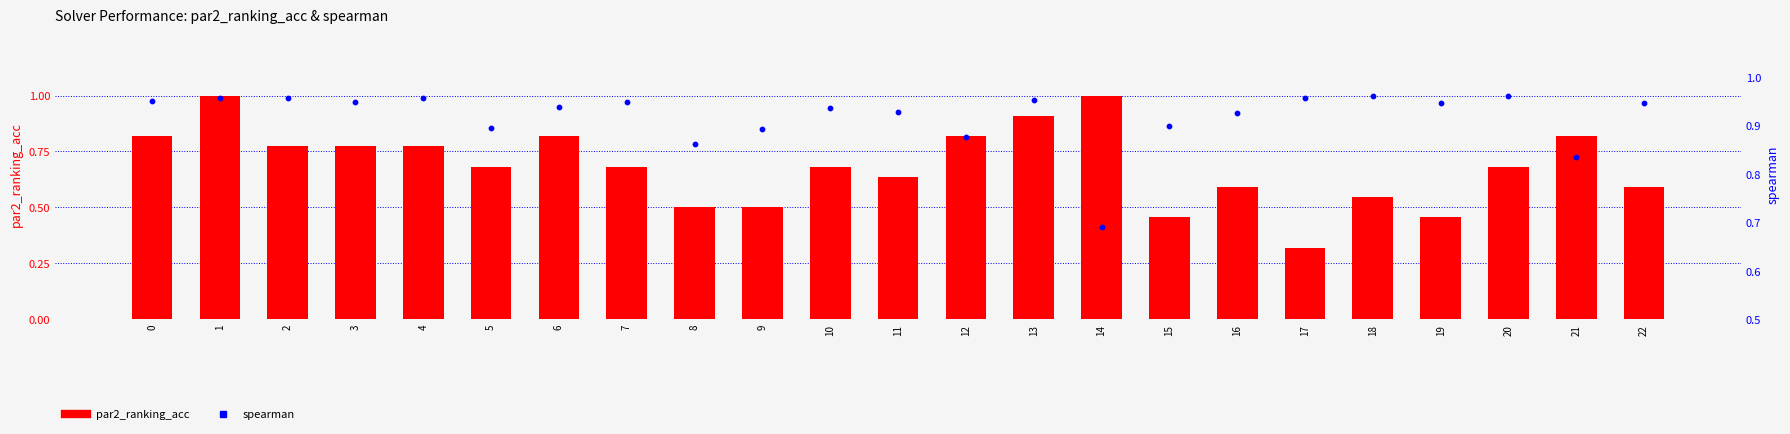

Which series has the largest total across all categories?

spearman